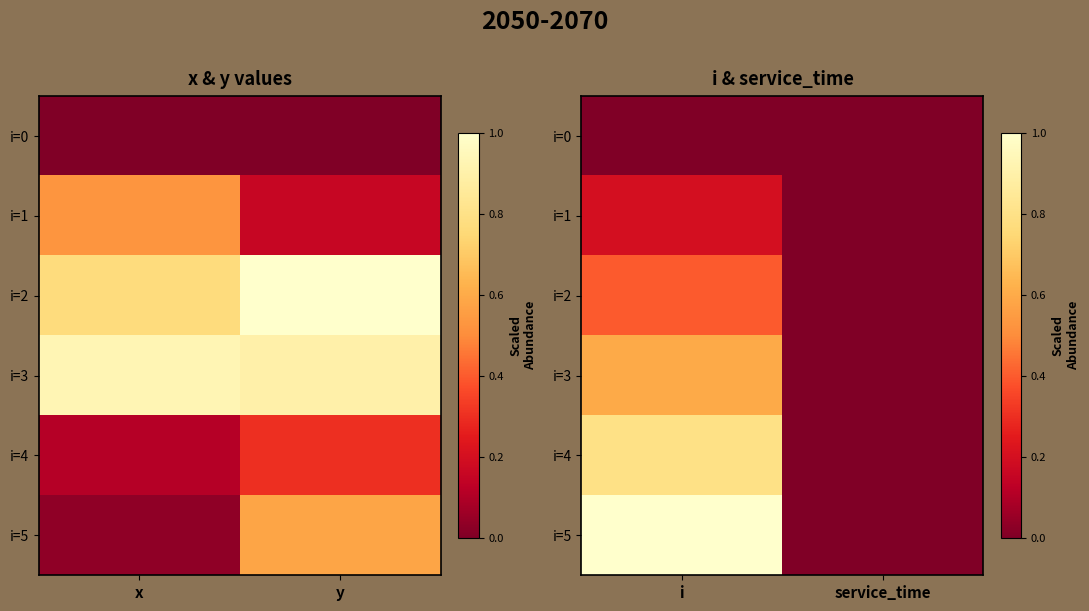

At how many categories does at least one series exceed 0?

1